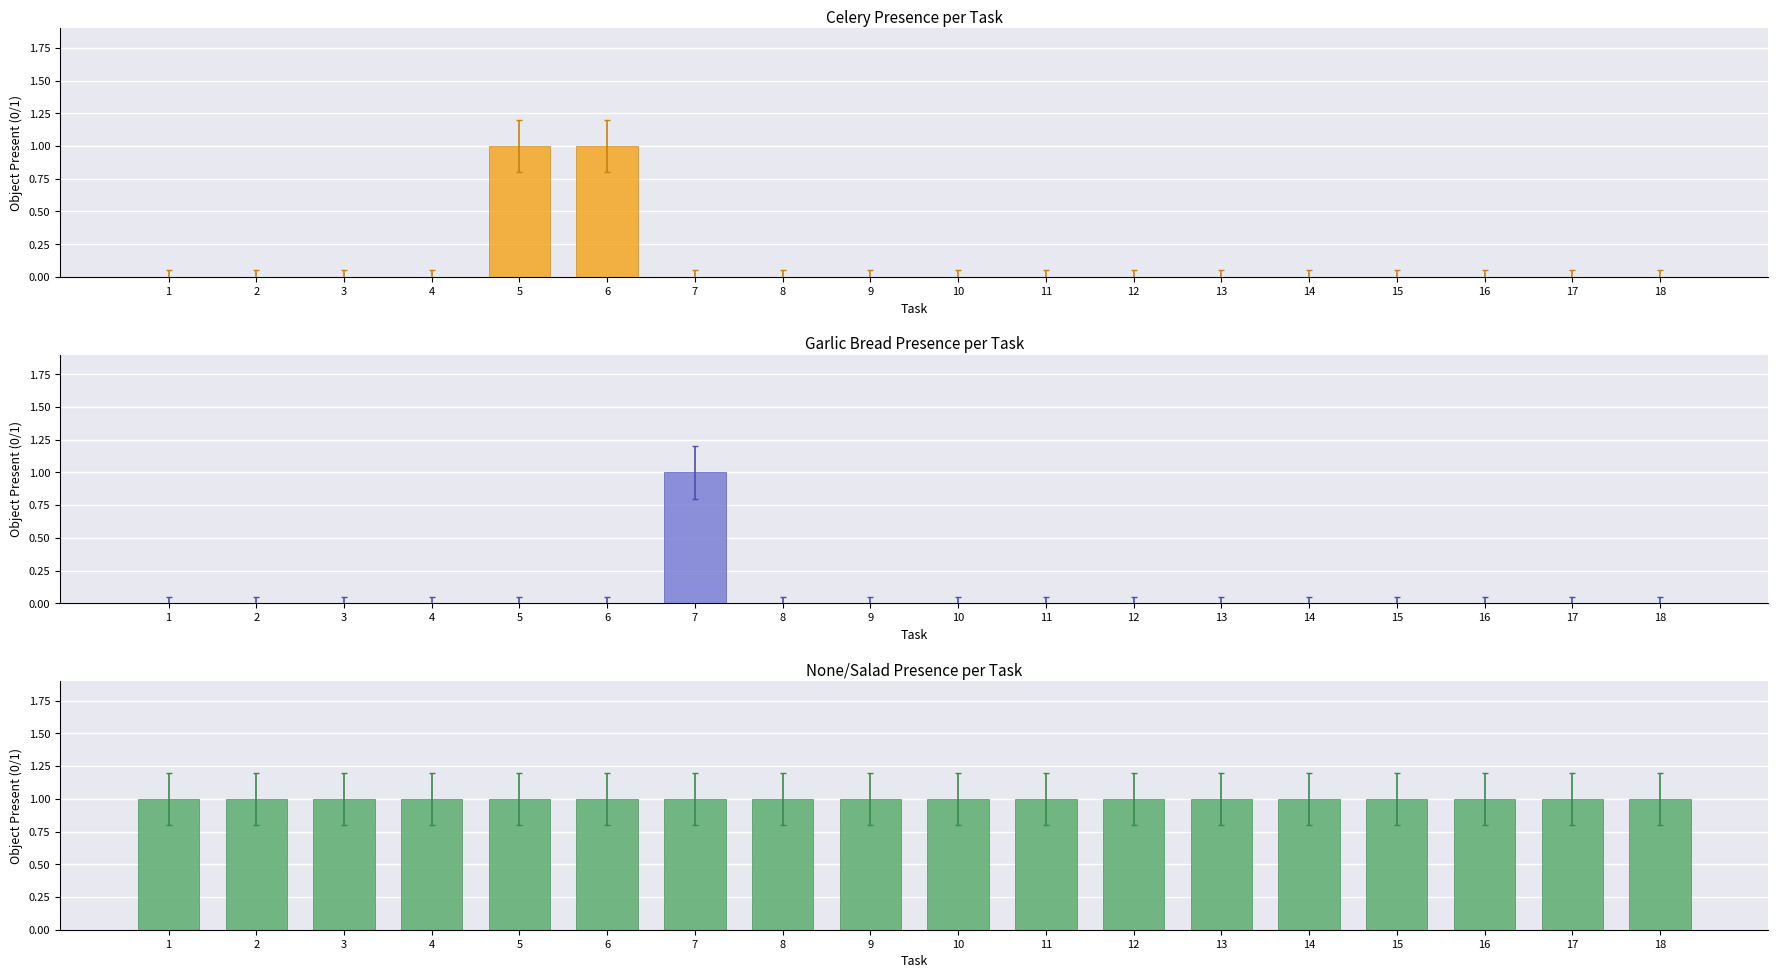

Reading right to left, extract all data points from this chart.

Celery Presence per Task: 18=0	17=0	16=0	15=0	14=0	13=0	12=0	11=0	10=0	9=0	8=0	7=0	6=1	5=1	4=0	3=0	2=0	1=0
Garlic Bread Presence per Task: 18=0	17=0	16=0	15=0	14=0	13=0	12=0	11=0	10=0	9=0	8=0	7=1	6=0	5=0	4=0	3=0	2=0	1=0
None/Salad Presence per Task: 18=1	17=1	16=1	15=1	14=1	13=1	12=1	11=1	10=1	9=1	8=1	7=1	6=1	5=1	4=1	3=1	2=1	1=1